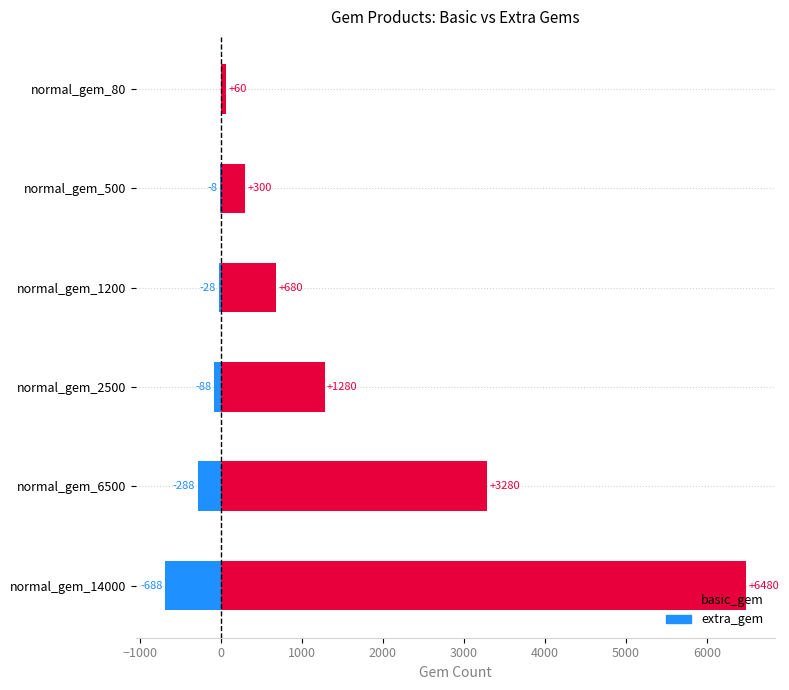

List the series in order of their peak value, lowest first.

extra_gem, basic_gem